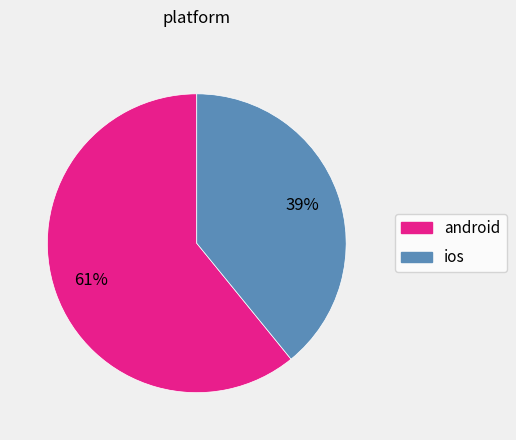

Do android and ios together represent more than half of the pie?

Yes